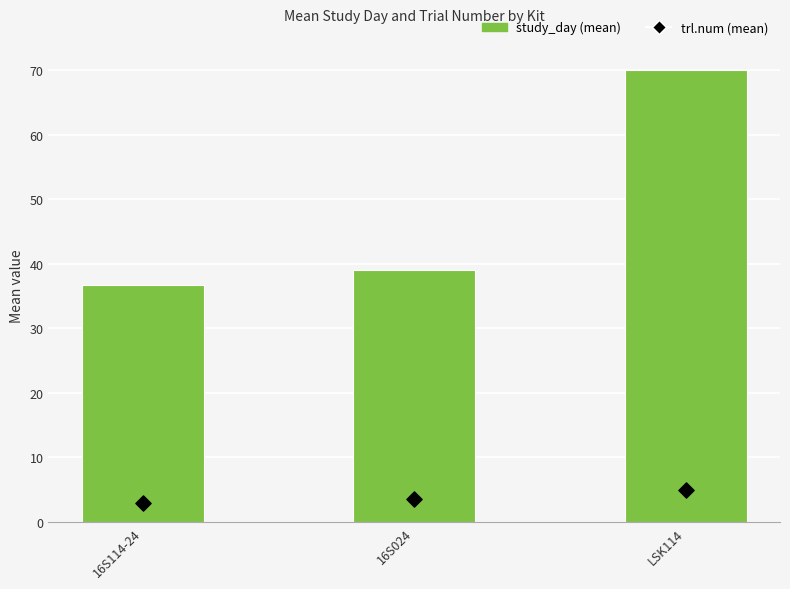

What are all the series names shown in the legend?

study_day (mean), trl.num (mean)